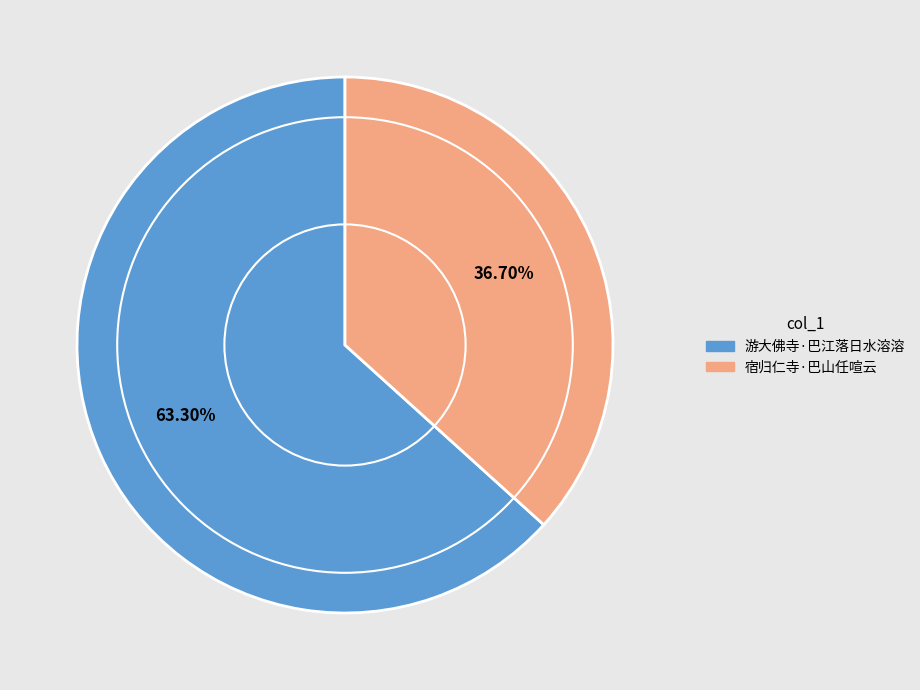

Approximately how many times larger is the value at 游大佛寺·巴江落日水溶溶 compared to 宿归仁寺·巴山任喧云?

1.7